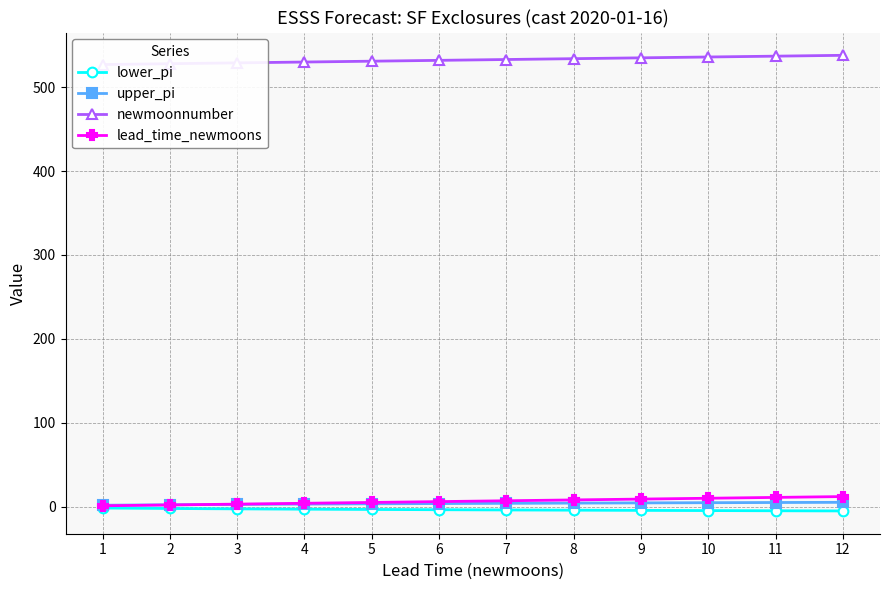

Which series has the largest range (max minus min)?

newmoonnumber